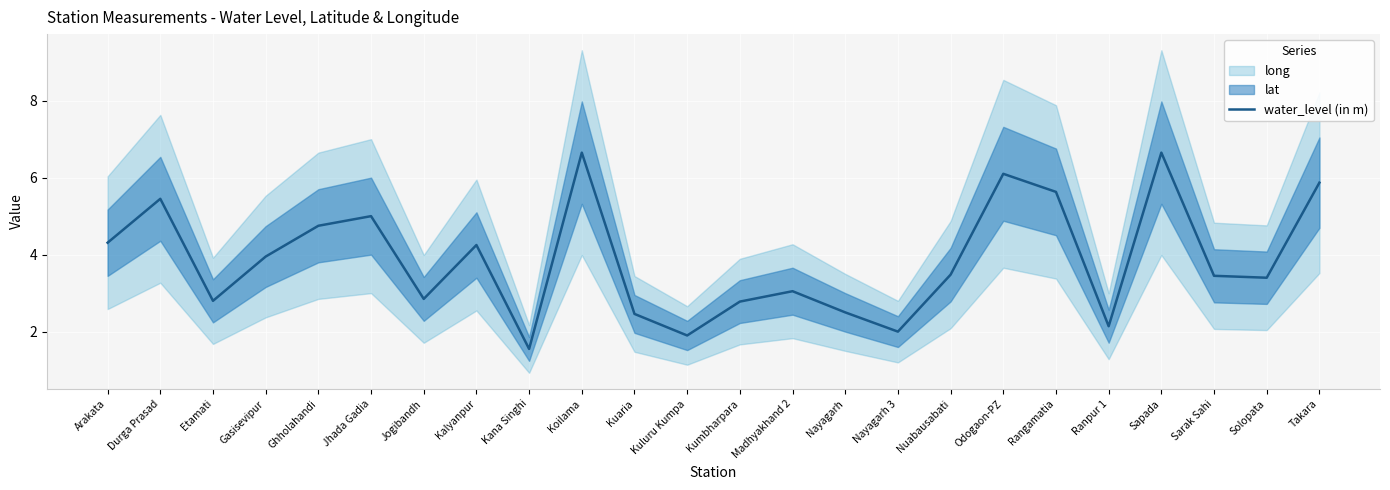

How many values are below 3?

9